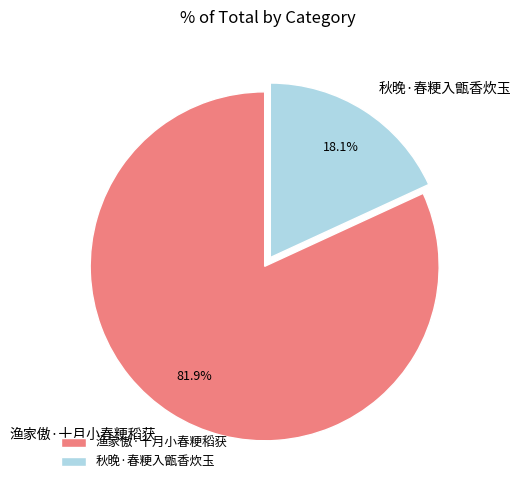

What percentage is the 渔家傲·十月小春粳稻获 slice, to the nearest percent?

82%